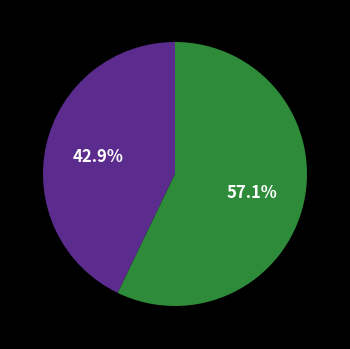

Is there a majority slice in this chart?

Yes